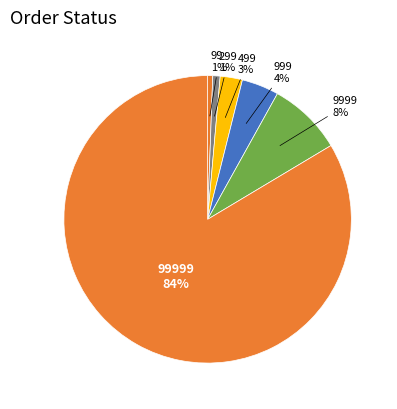

Do 999 and 9999 together represent more than half of the pie?

No